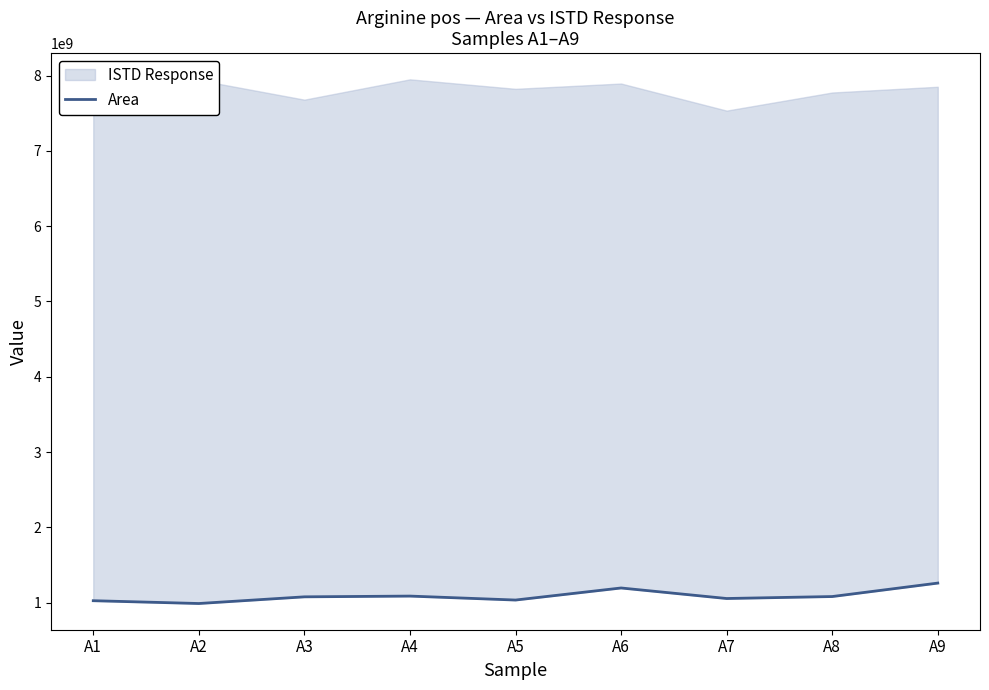

Is it true that the value at A6 is 1195295036?

True